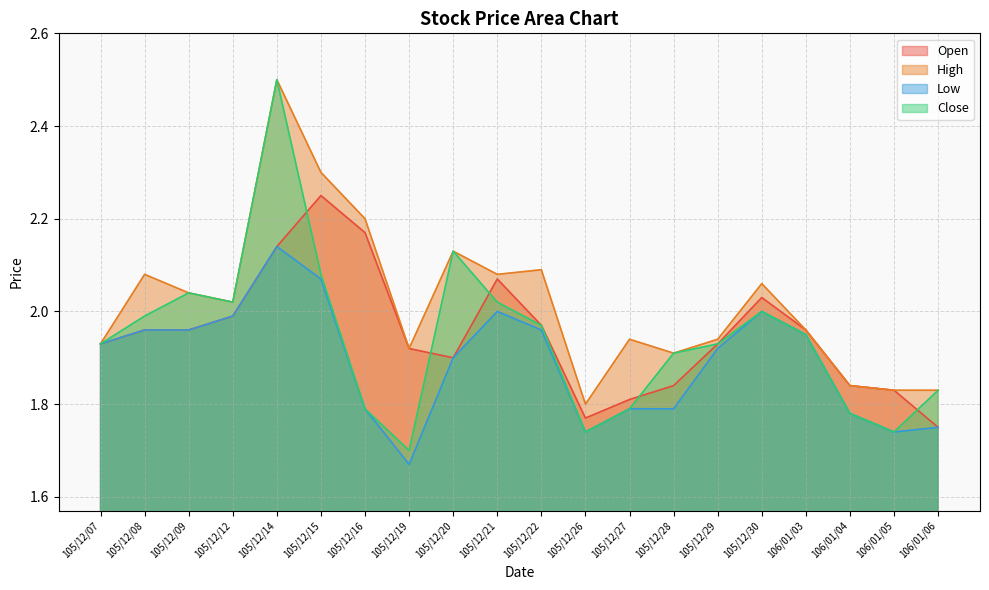

In High, how many points are higher than both neighbors (excluding endpoints)?

6